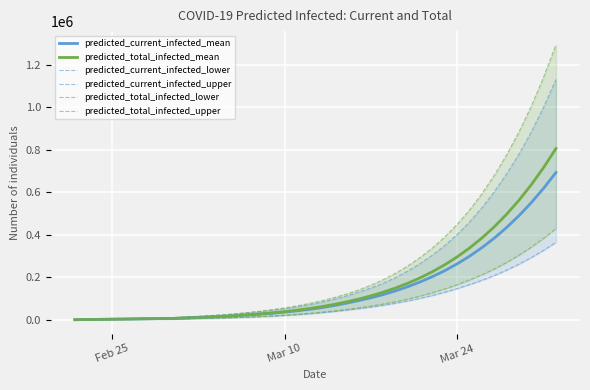

What is the maximum value shown in the chart?

1292874